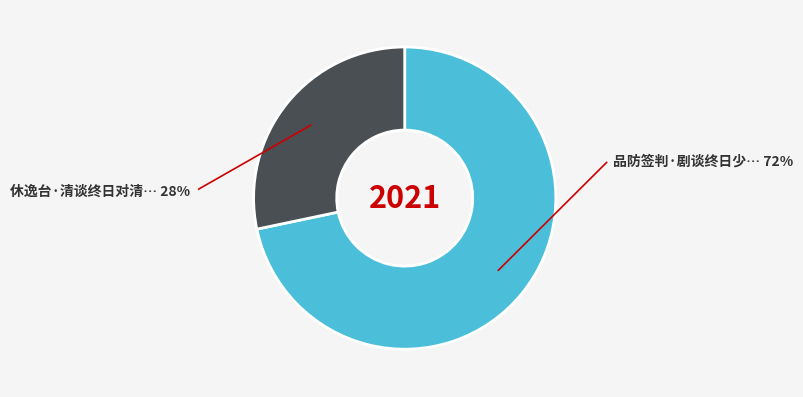

Is there a majority slice in this chart?

Yes